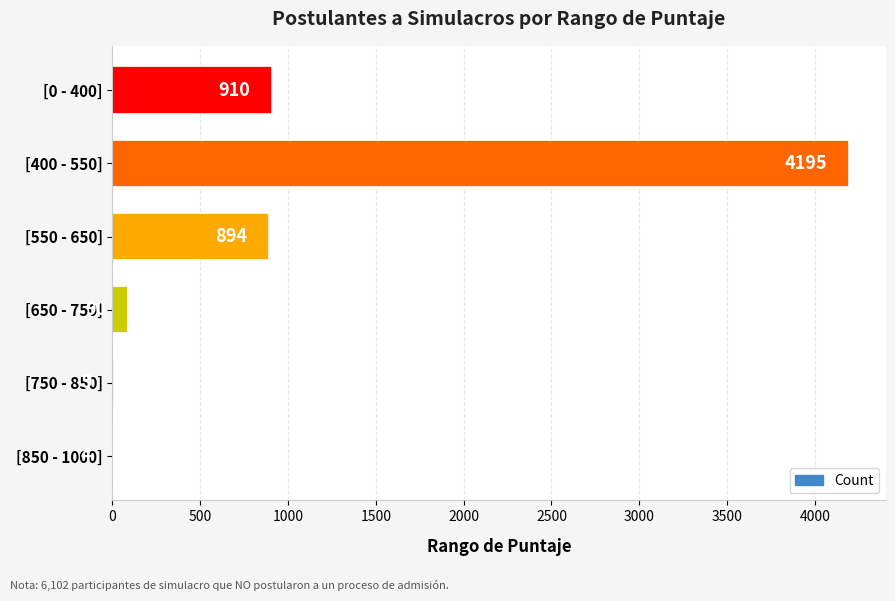

Read the value at [850 - 1000].

4